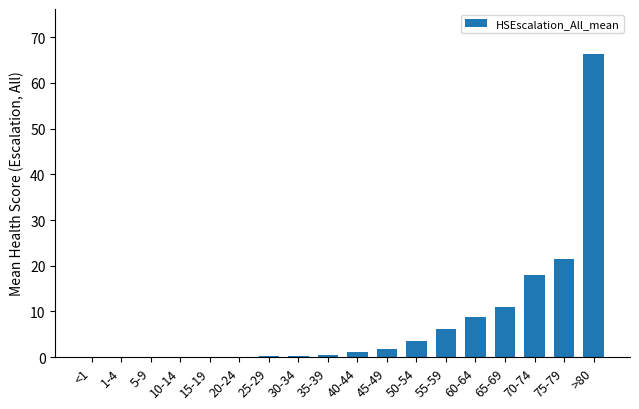

At which label does the data first exceed 1?

40-44